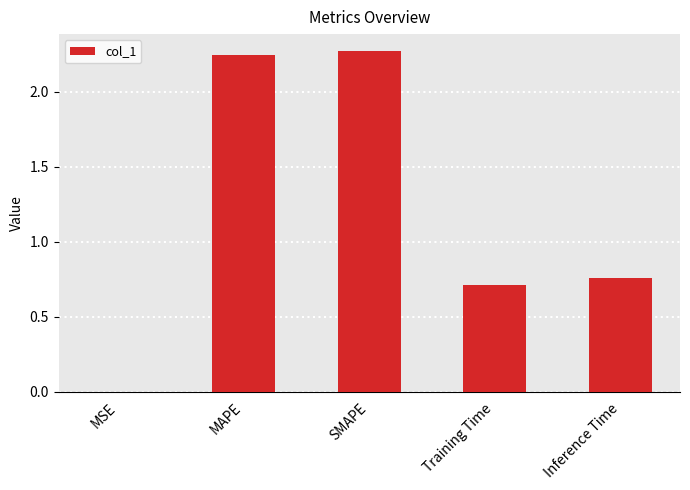

What is the sum of all values?

6.0